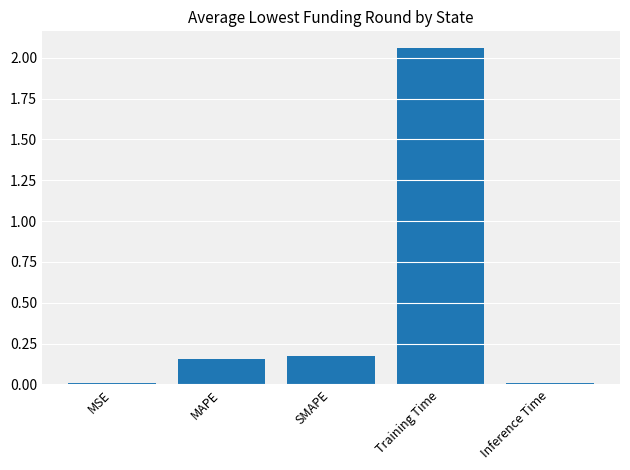

What is the sum of all values?

2.4